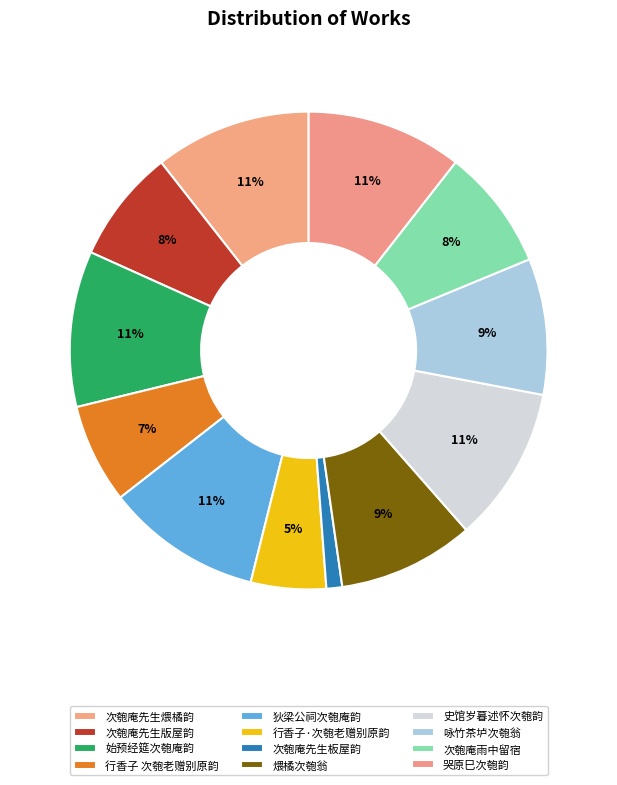

Which has a higher value, 行香子 次匏老赠别原韵 or 行香子·次匏老赠别原韵?

行香子 次匏老赠别原韵